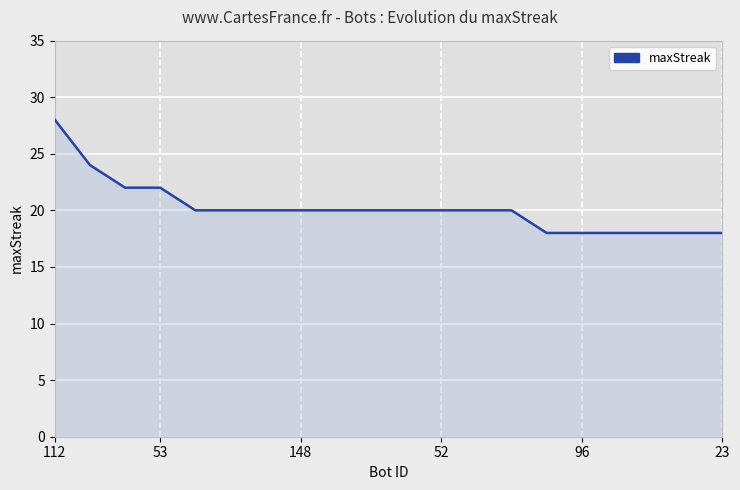

What is the greatest value displayed?

28